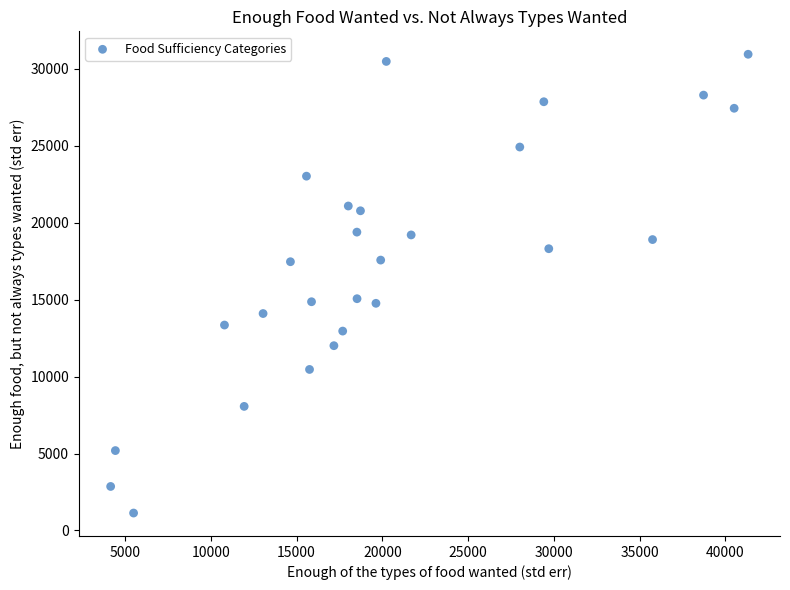

What is the range of X values (max minus min)?

37163.7